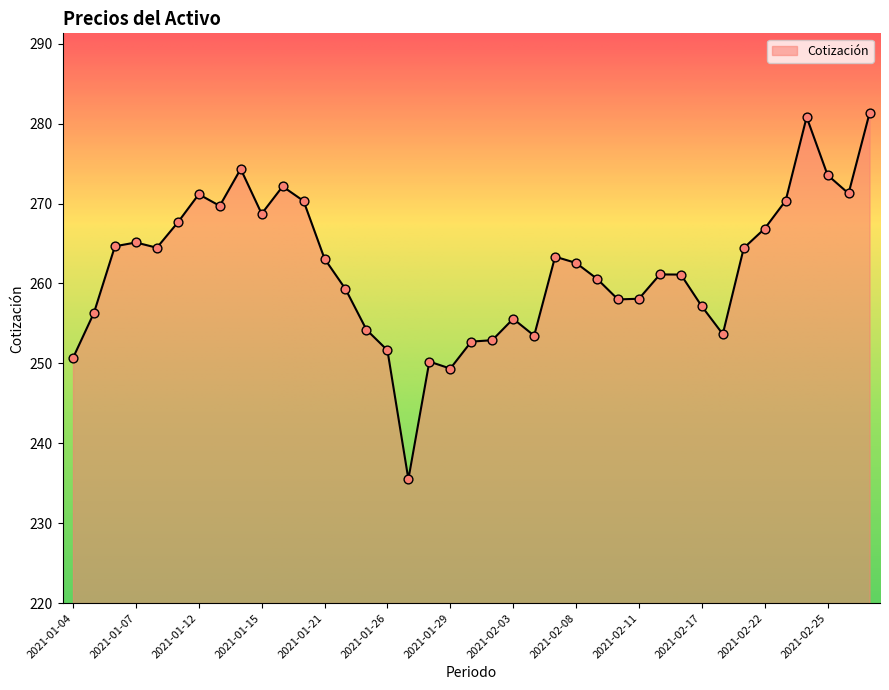

What is the smallest value displayed?

235.5